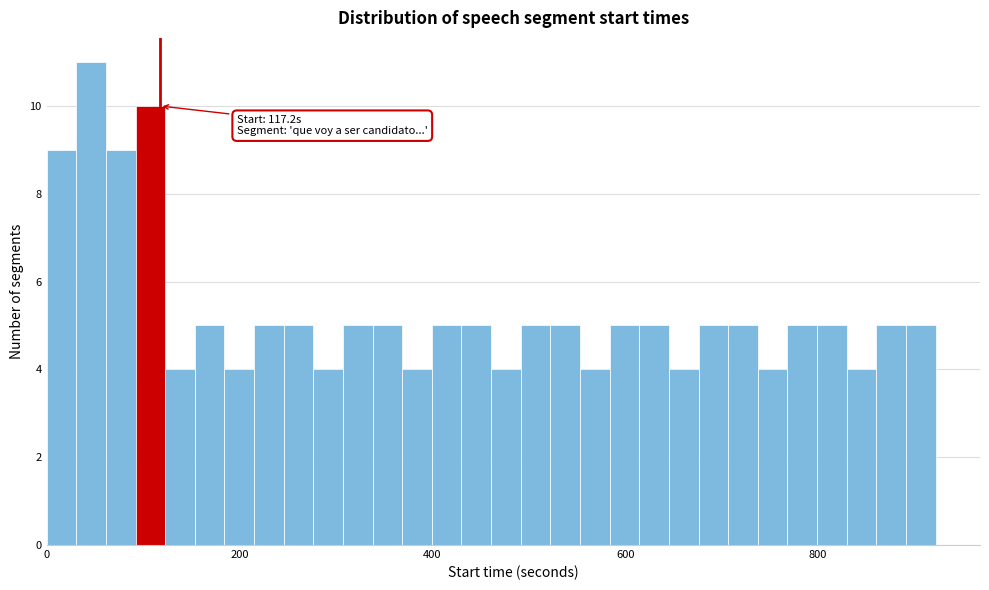

Around what value on the x-axis is the tallest bar? Give the approximate position of its centre, as read against the axis.

40